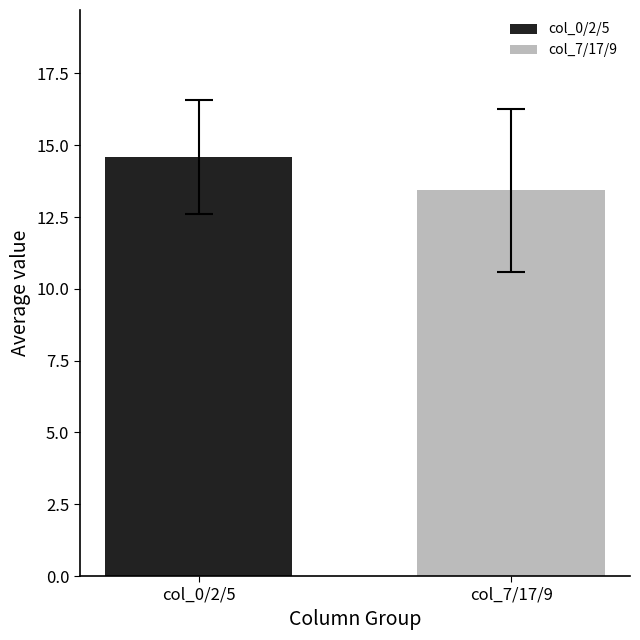

Which series has the largest range (max minus min)?

col_0/2/5